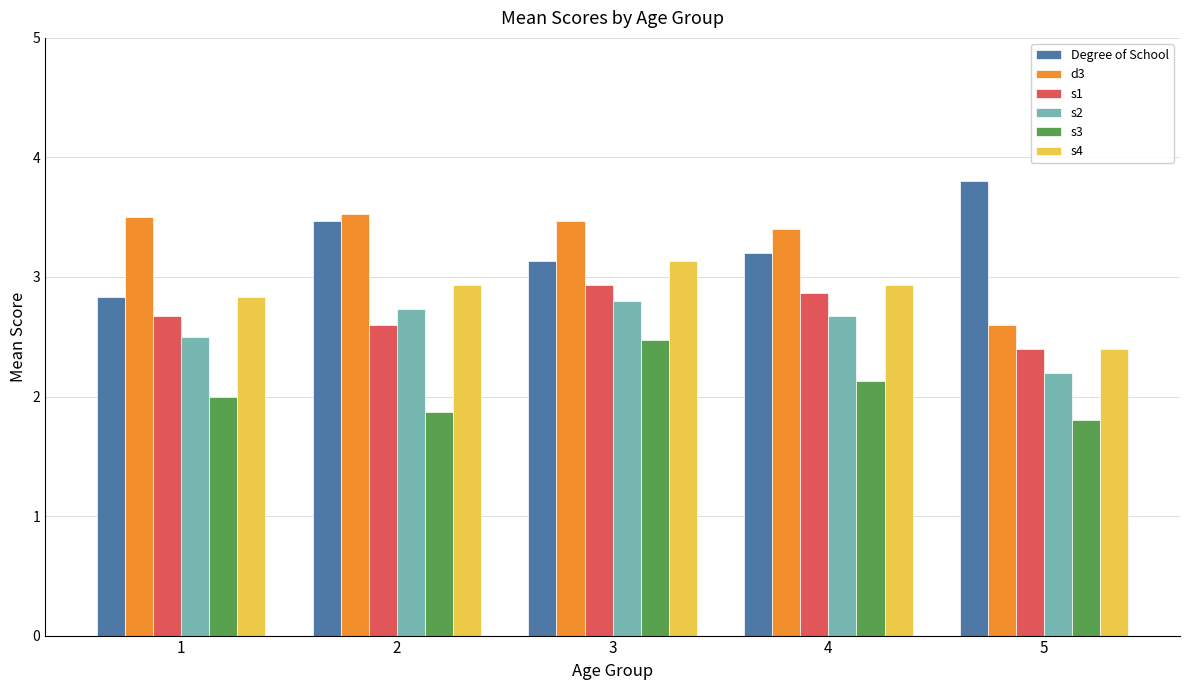

The value of d3 at 3 is 3.5. True or false?

True